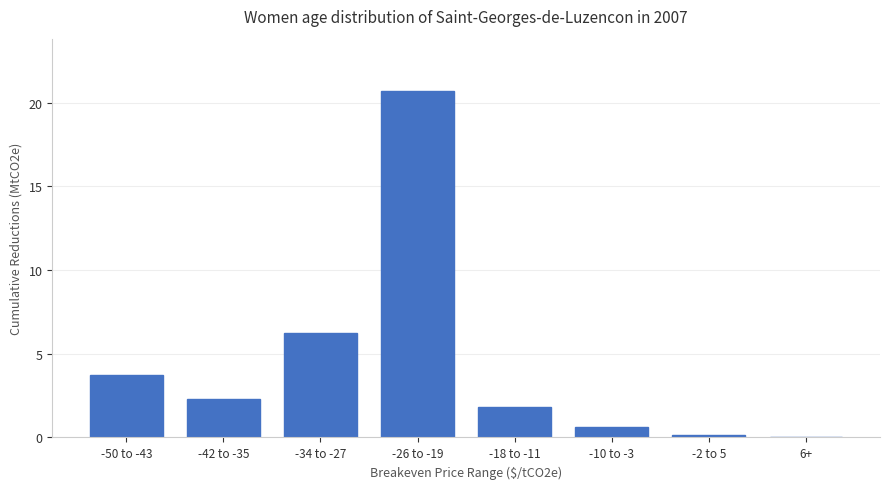

What is the maximum value shown in the chart?

20.7